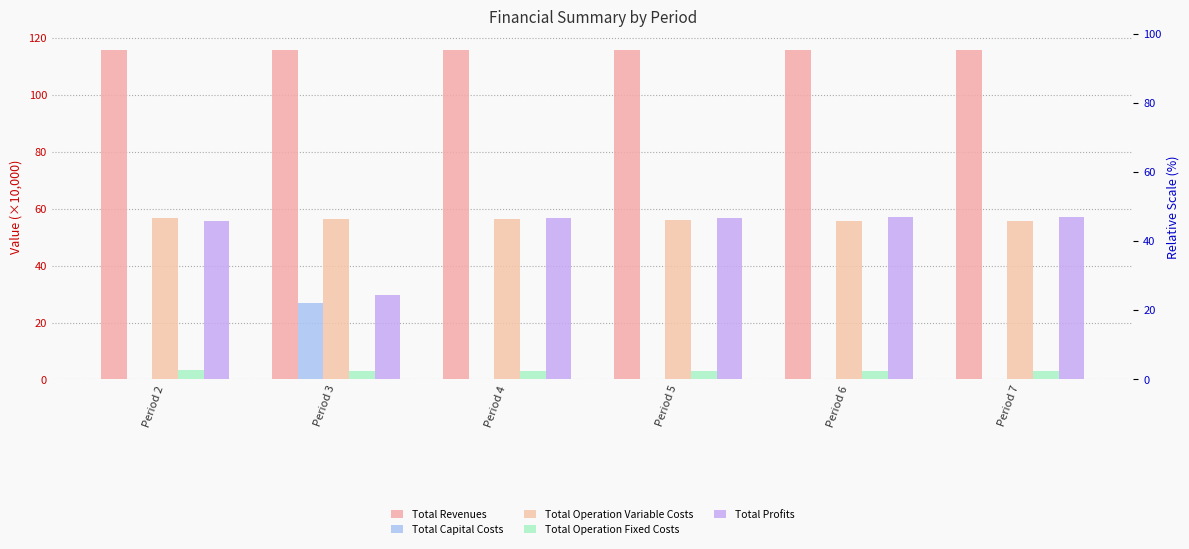

How many groups of bars are there?

6